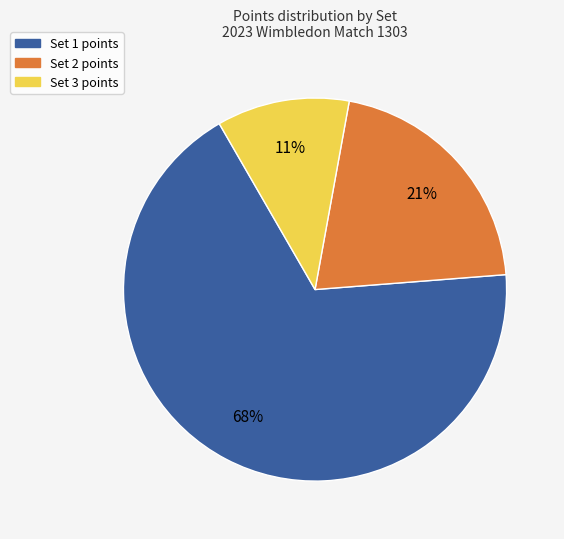

To the nearest percent, what portion does Set 2 represent?

21%